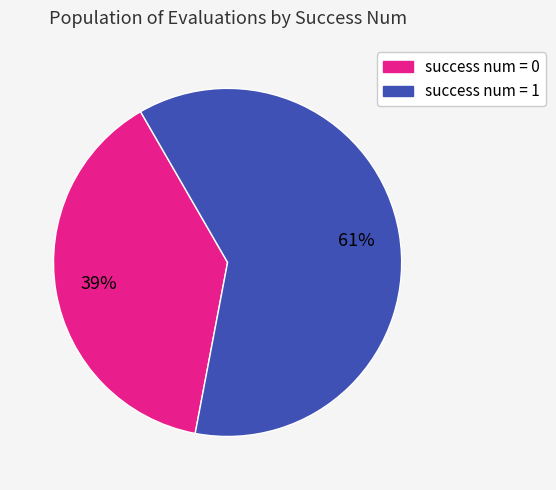

How many segments does this pie chart have?

2